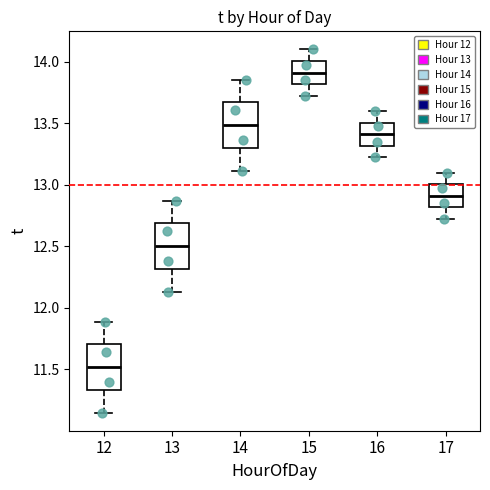

Where is the upper edge of the box at x = 13 on the y-axis? The values are not printed on the chart, so give them approximately, as read against the axis.

12.70